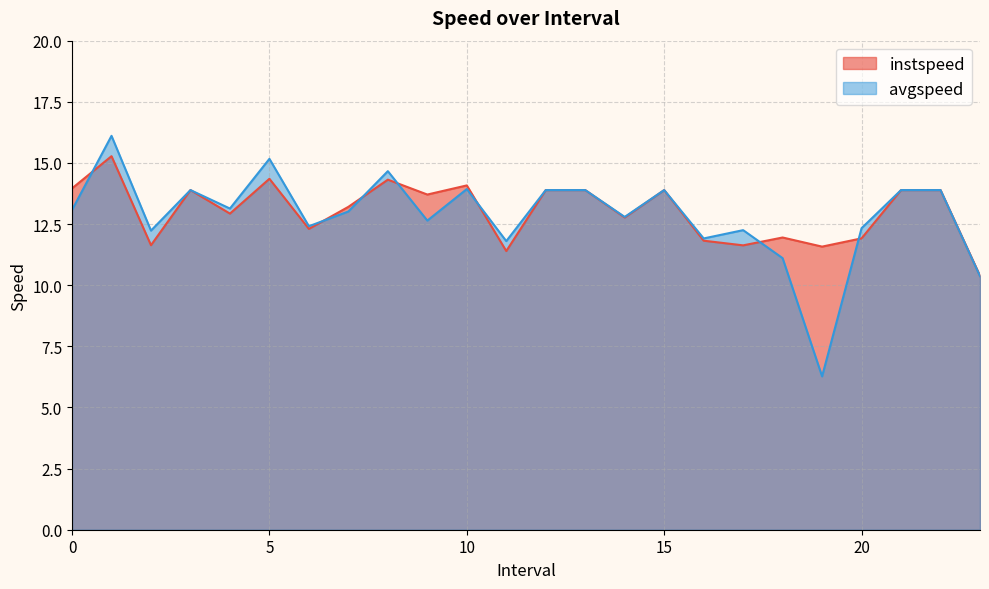

Which series has the widest spread of values?

avgspeed